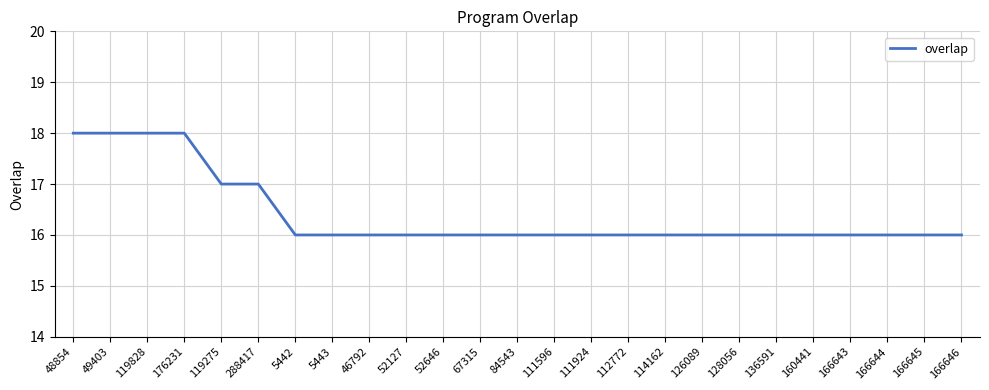

What is the difference between the second highest and second lowest values?

2